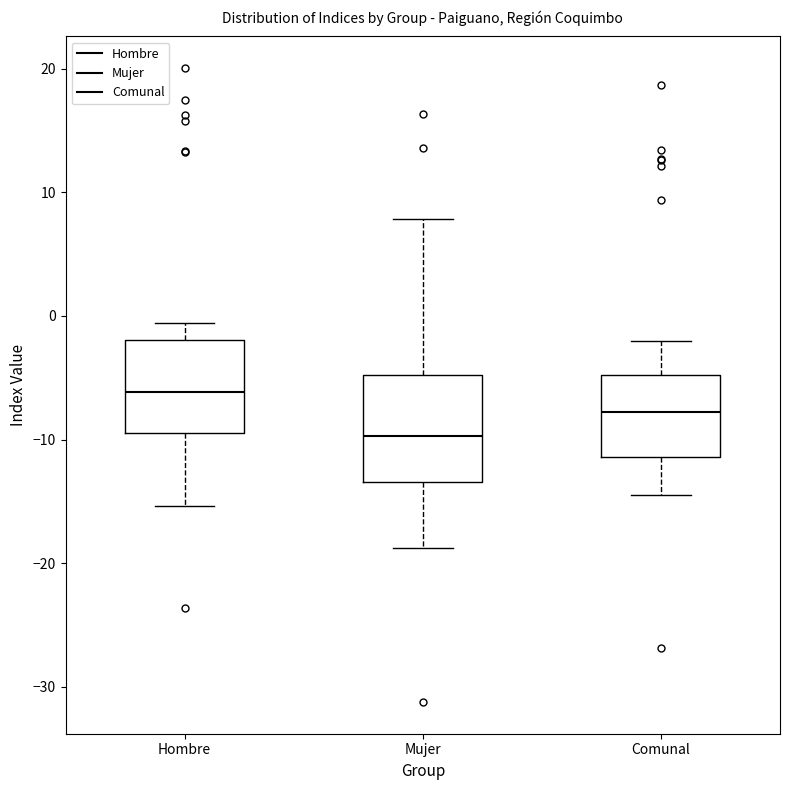

Which box has the highest median line?

Hombre